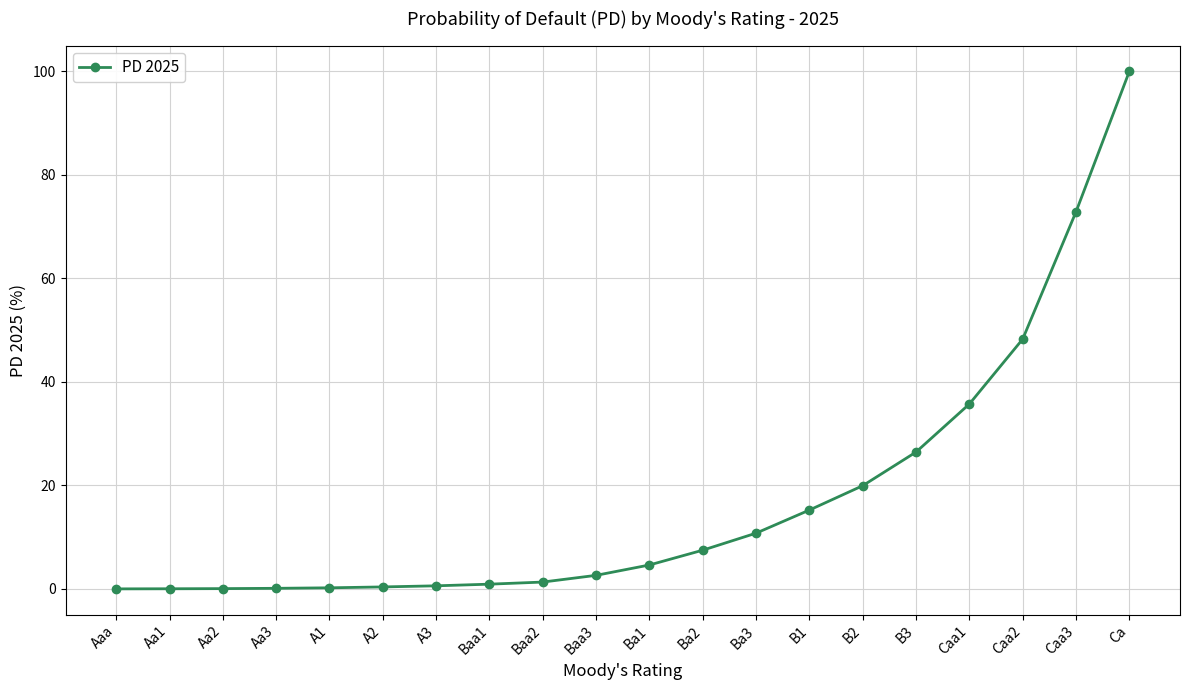

Is this an area chart (filled region under the line)?

No